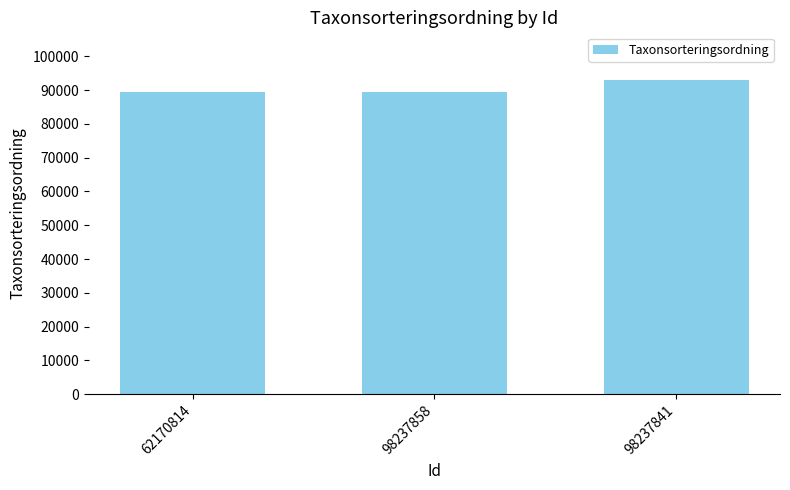

Which has a higher value, 98237841 or 62170814?

98237841